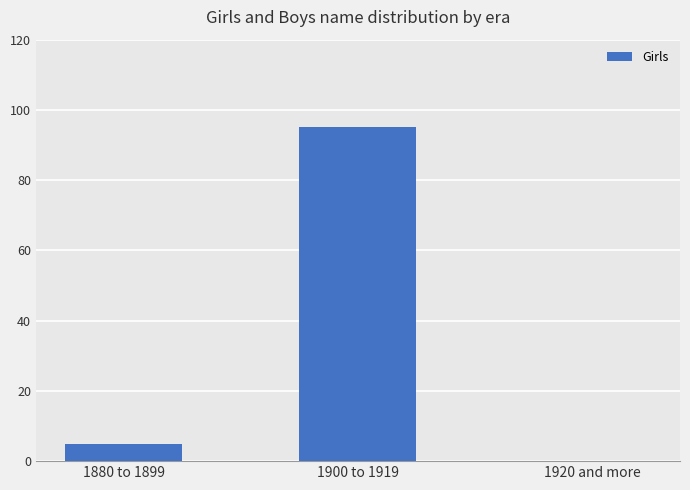

What is the sum of all values?

100